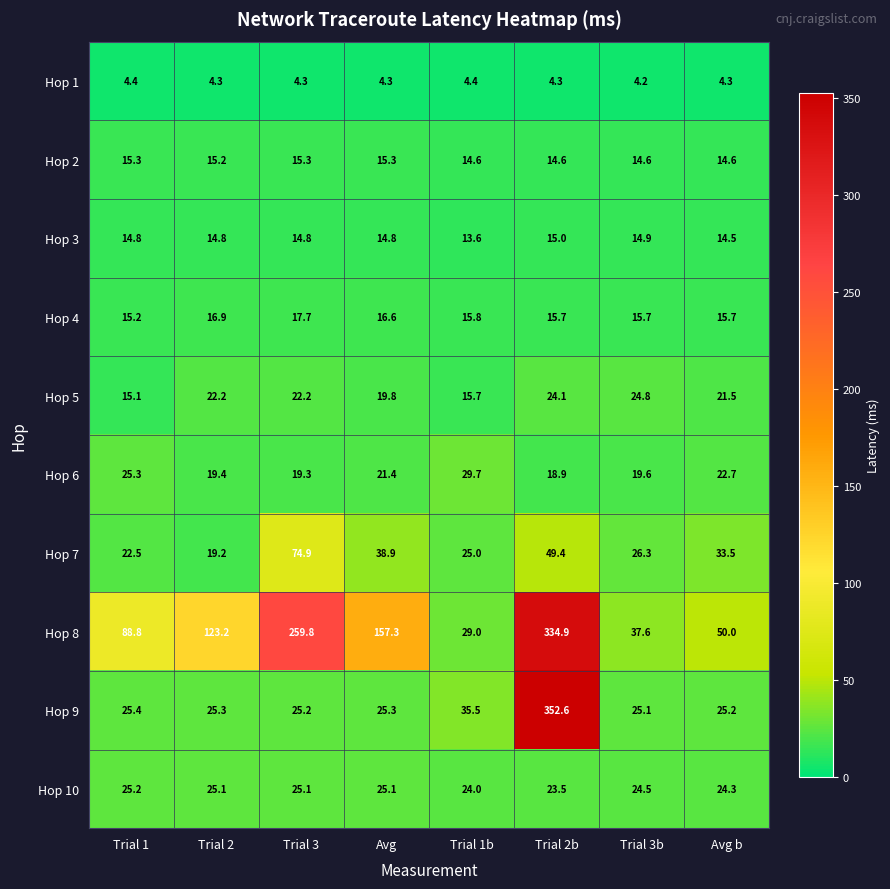

Rank the series at Trial 1 from highest to lowest value.

Hop 8, Hop 9, Hop 6, Hop 10, Hop 7, Hop 2, Hop 4, Hop 5, Hop 3, Hop 1